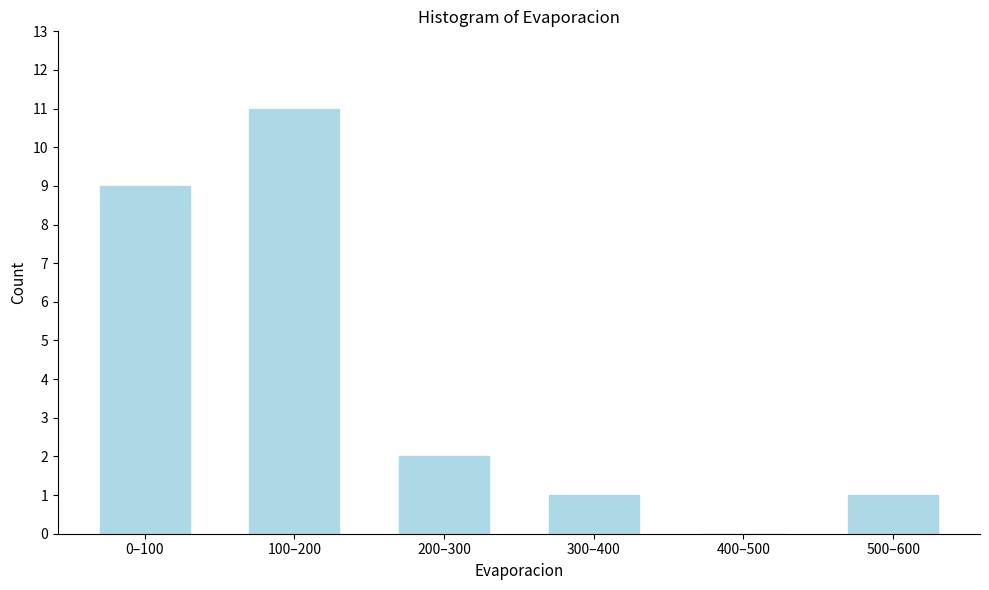

Reading left to right, transcribe all the data shown in this chart.

0–100=9	100–200=11	200–300=2	300–400=1	400–500=0	500–600=1